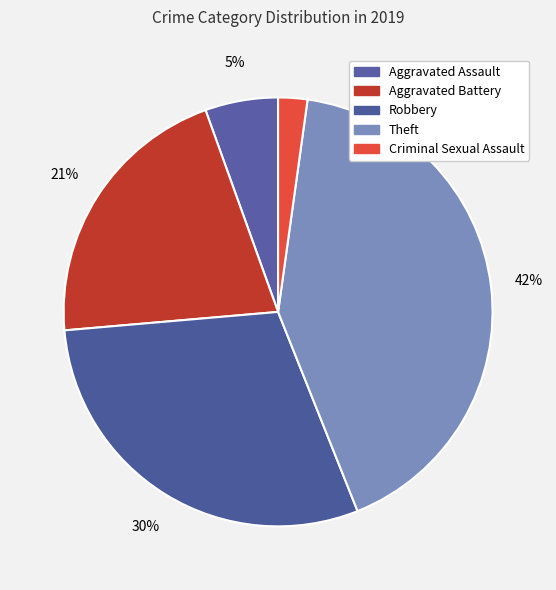

To the nearest percent, what is the combined percentage of Robbery and Aggravated Battery?

51%